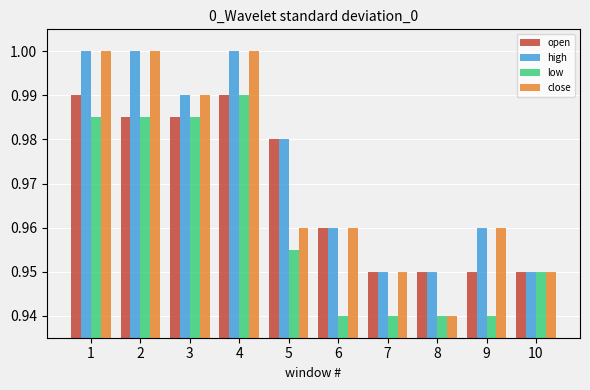

Rank the series by their average value, from highest to lowest.

high, close, open, low